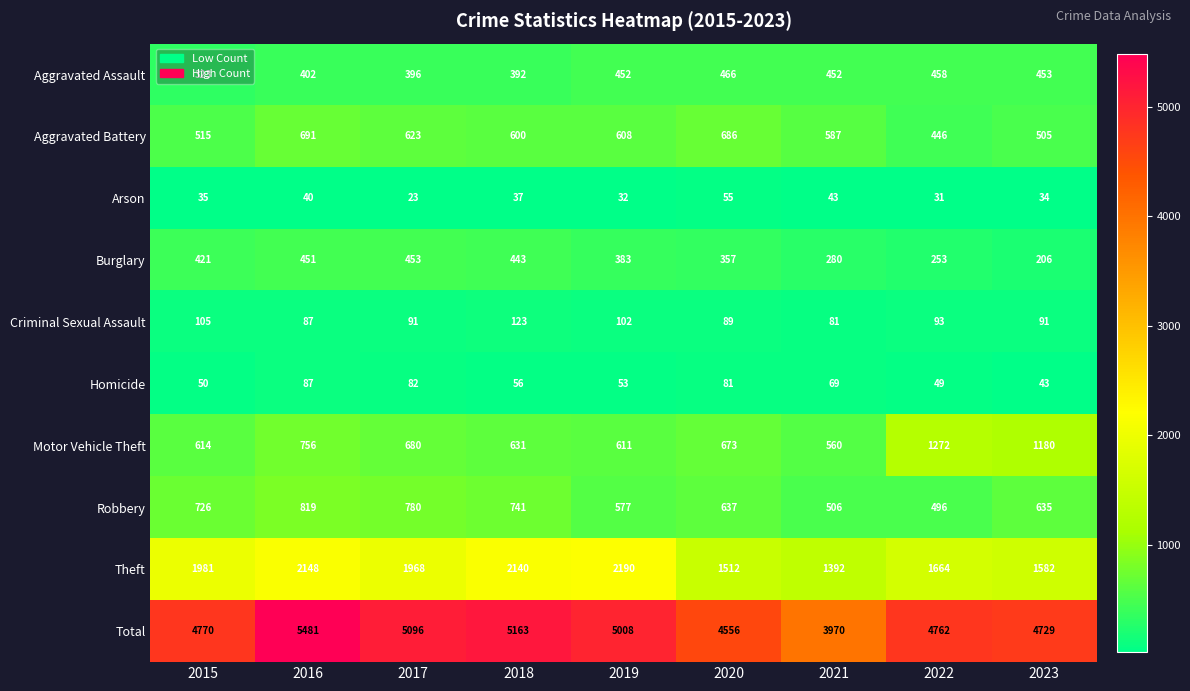

What is the approximate value of Homicide at 2022?

49